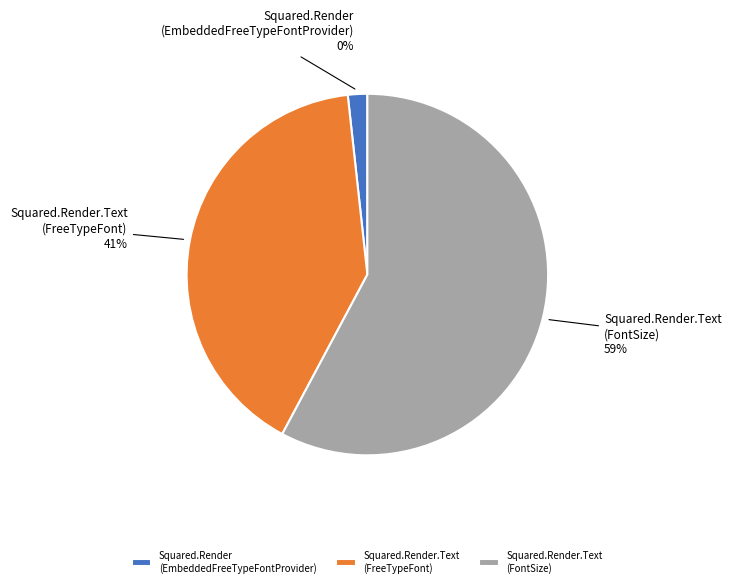

Which category accounts for the majority?

Squared.Render.Text (FontSize)